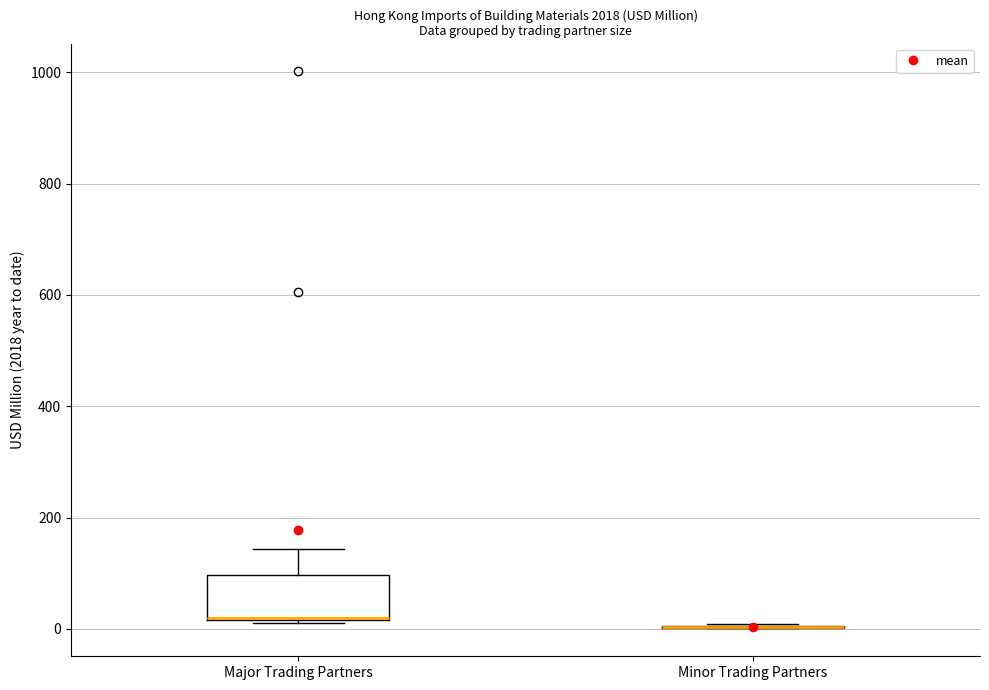

Where does the upper whisker of the box for Major Trading Partners end on the y-axis? The values are not printed on the chart, so give them approximately, as read against the axis.

140